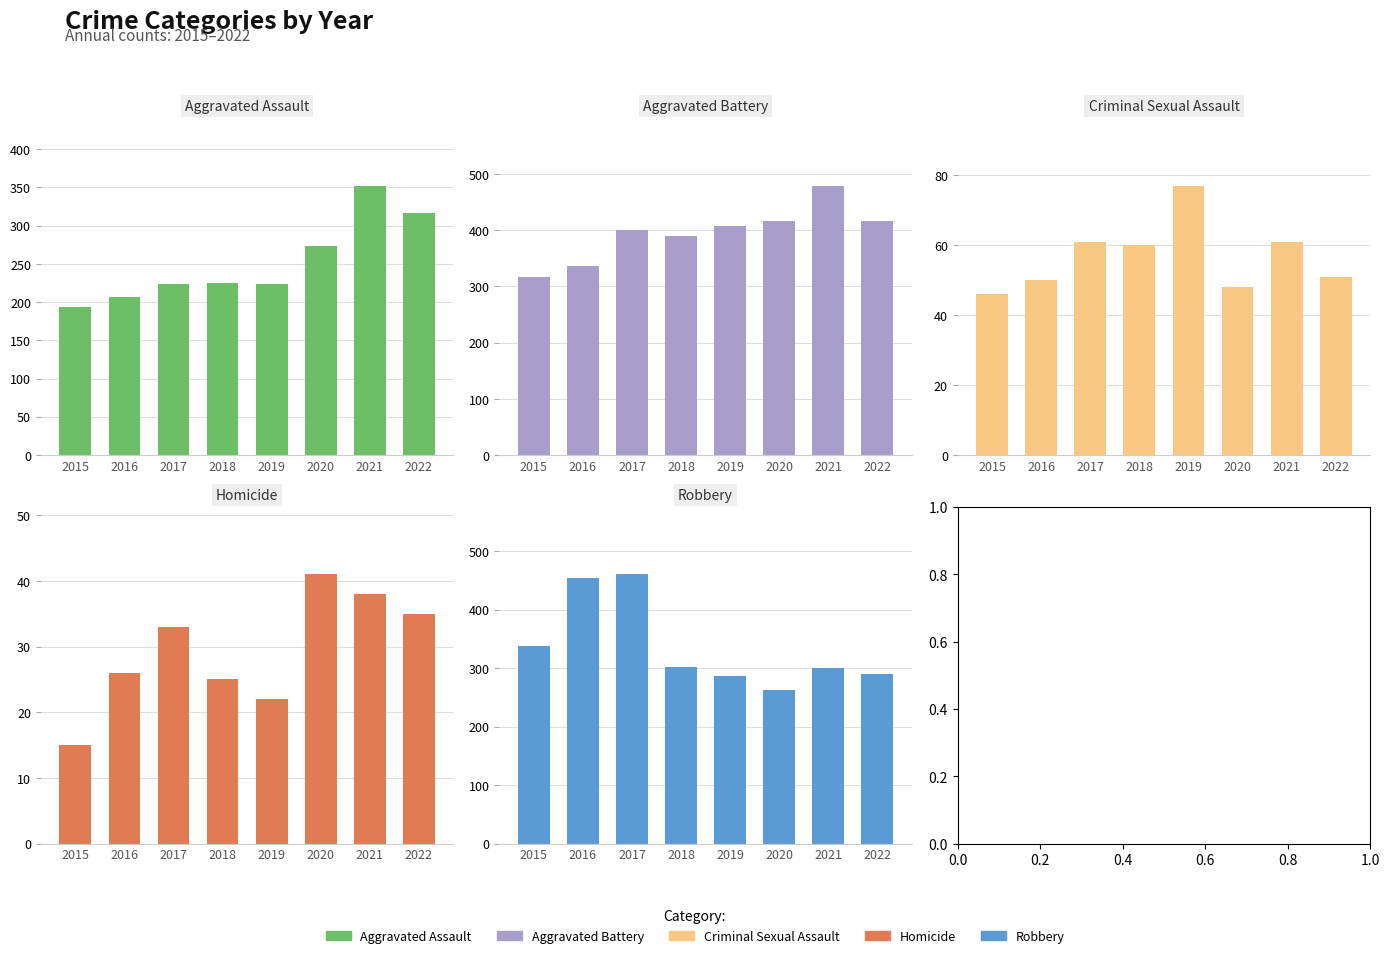

True or false: Aggravated Battery has a value of 417 at 2022.

True